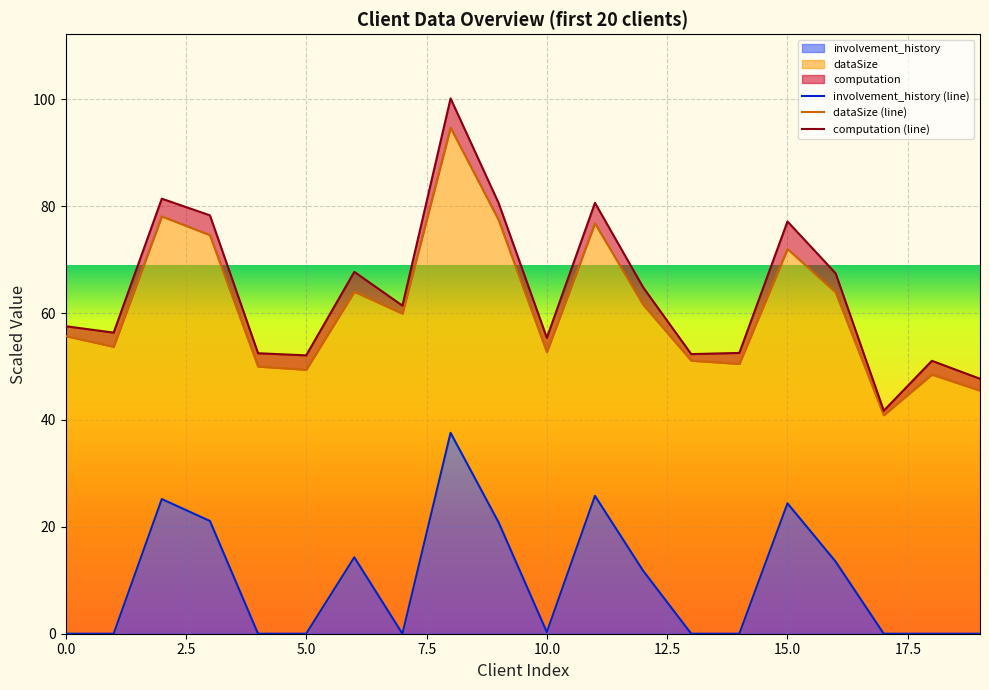

The involvement_history series shows 6.9 at 15.0. True or false?

False